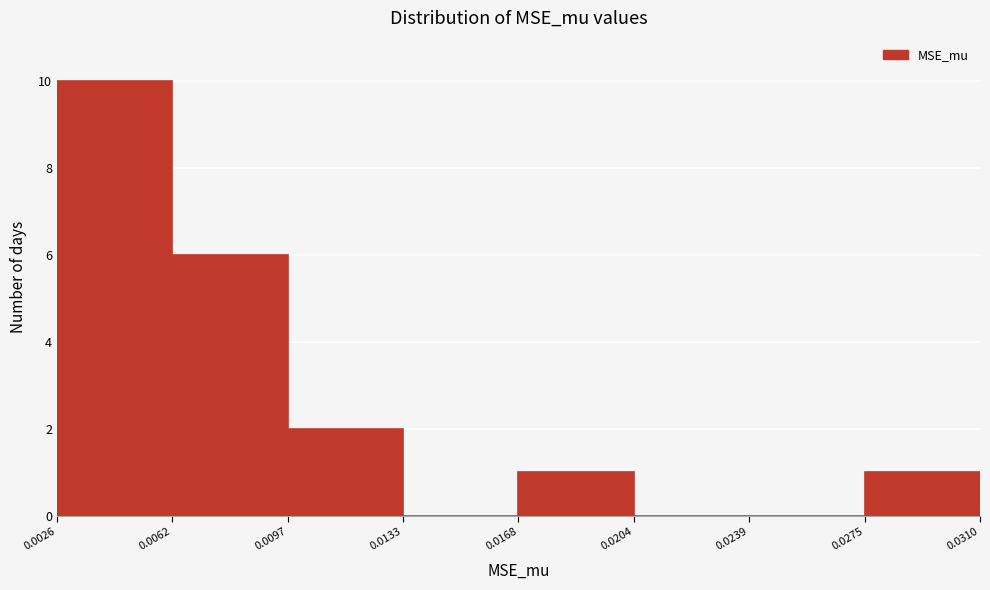

Which range on the x-axis has the tallest bar?

0.0026 to 0.0062